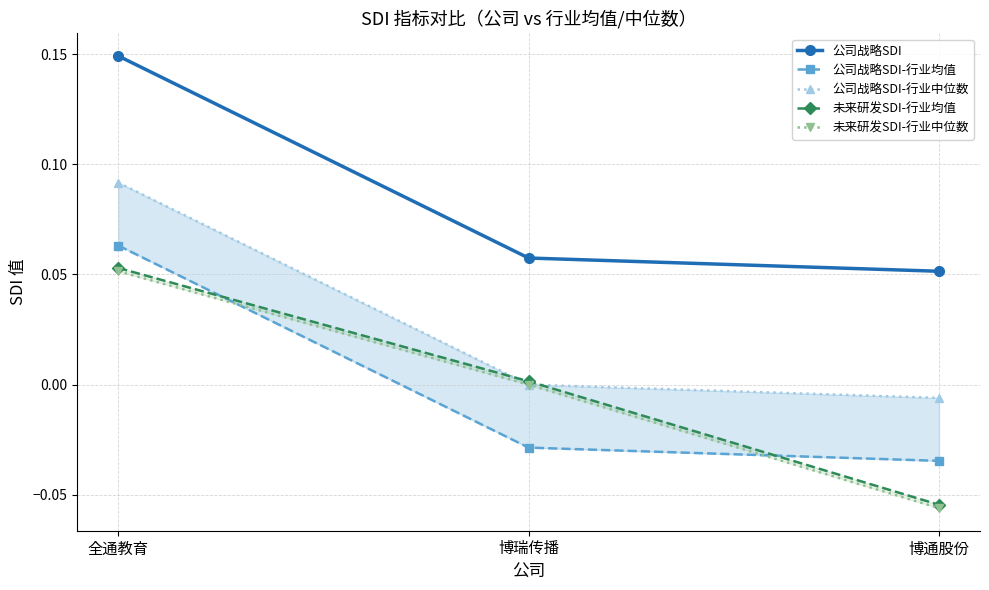

What are all the series names shown in the legend?

公司战略SDI, 公司战略SDI-行业均值, 公司战略SDI-行业中位数, 未来研发SDI-行业均值, 未来研发SDI-行业中位数